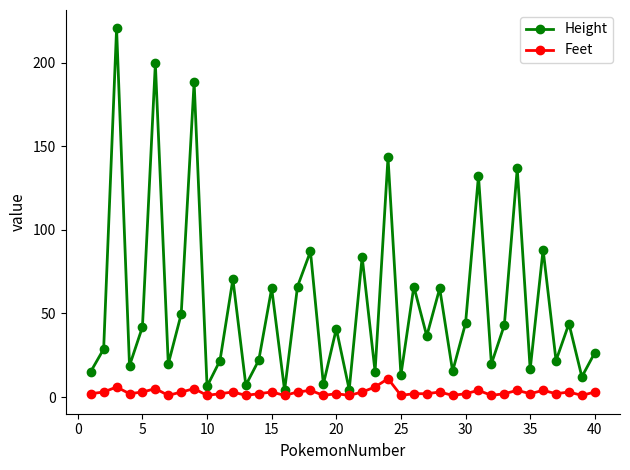

Rank the series by their average value, from lowest to highest.

Feet, Height